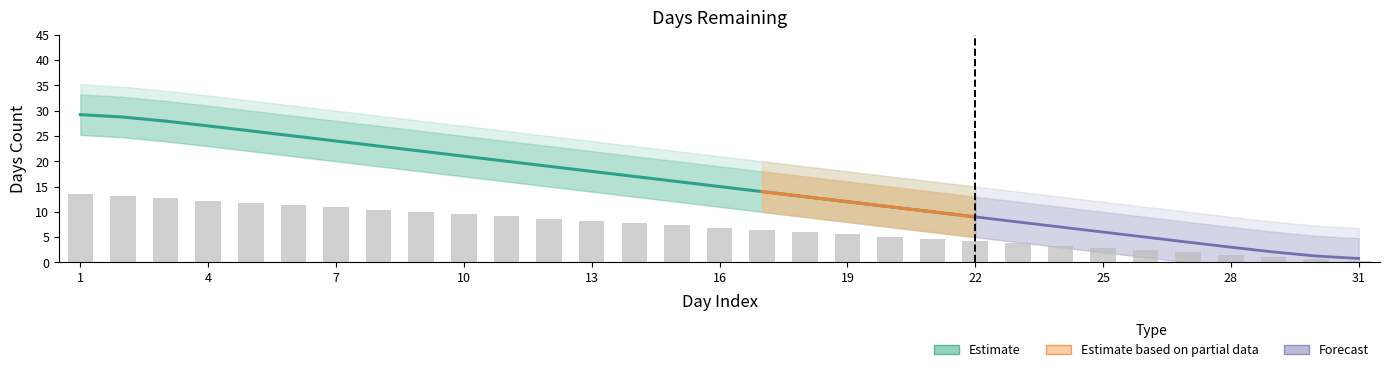

List the labels in order of value, largest first.

1, 2, 3, 4, 5, 6, 7, 8, 9, 10, 11, 12, 13, 14, 15, 16, 17, 18, 19, 20, 21, 22, 23, 24, 25, 26, 27, 28, 29, 30, 31